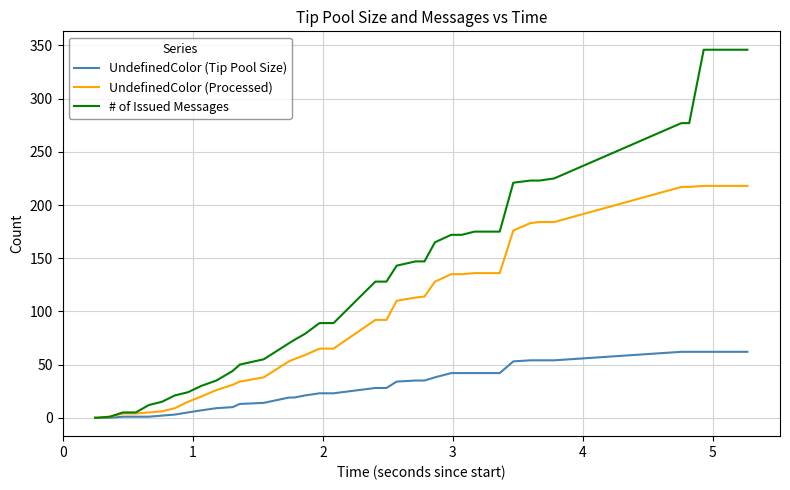

Which series has the largest range (max minus min)?

# of Issued Messages